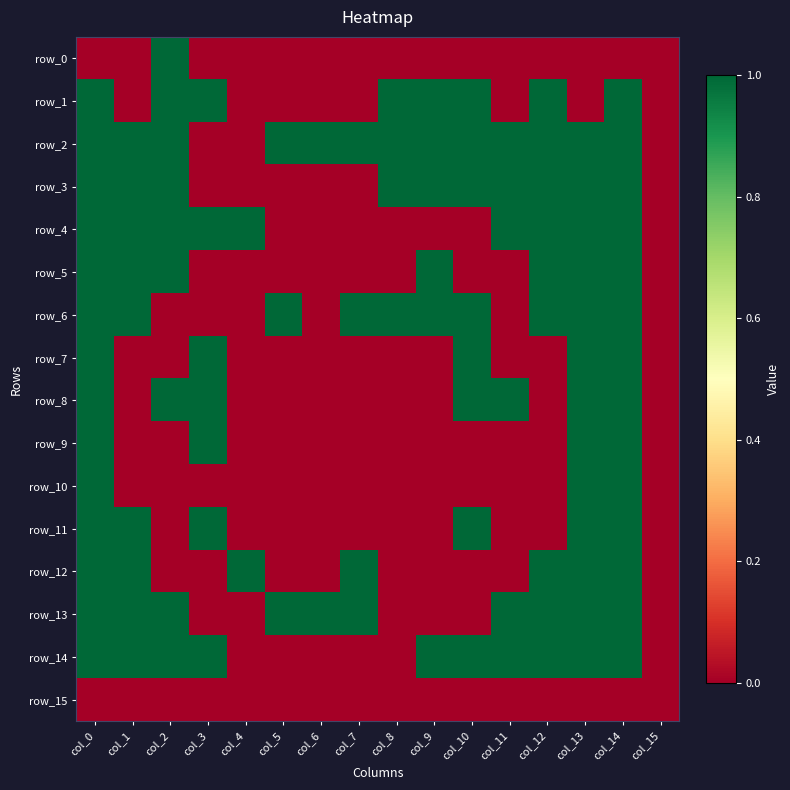

At col_12, list the series in order from largest to smallest.

row_1, row_2, row_3, row_4, row_5, row_6, row_12, row_13, row_14, row_0, row_7, row_8, row_9, row_10, row_11, row_15